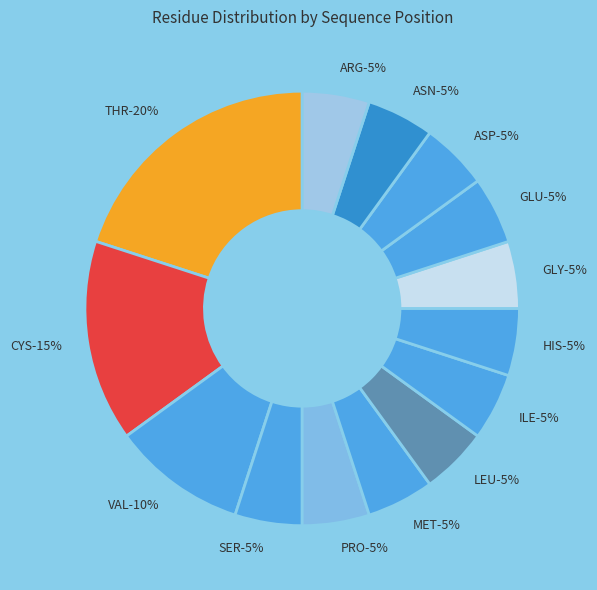

Combined, do GLY-23 and THR-26 account for over 50%?

No